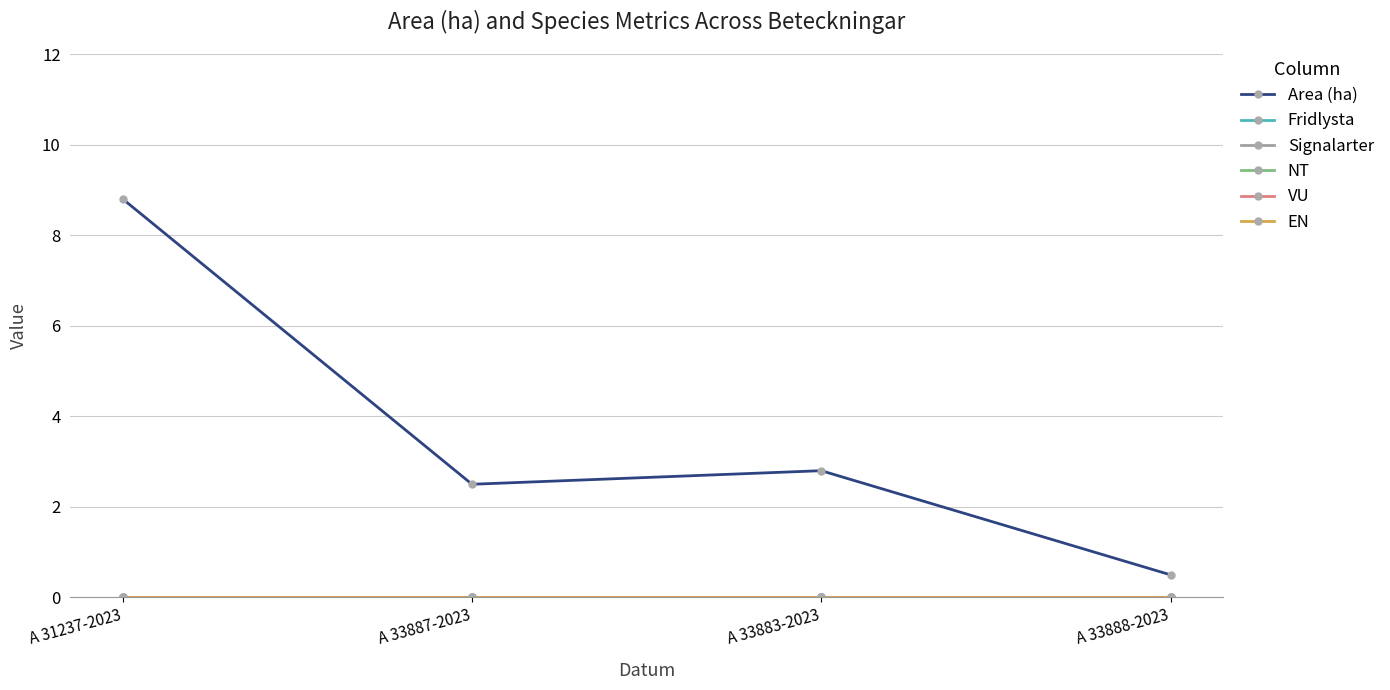

What is the greatest value displayed?

8.8